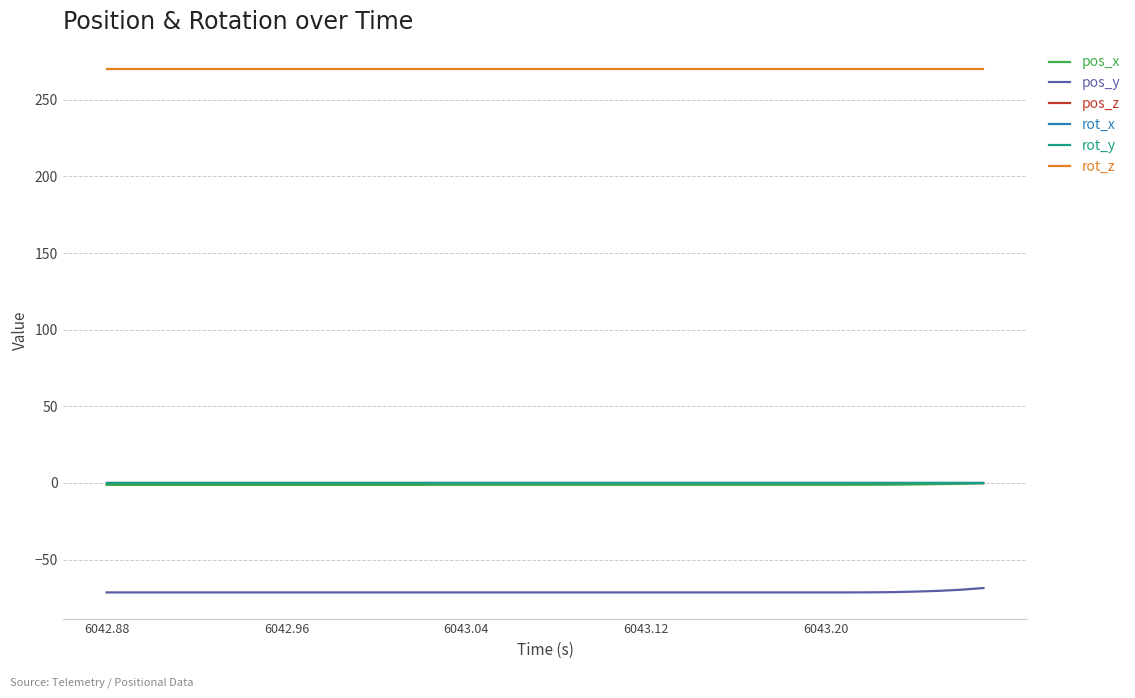

Does the chart have visible grid lines?

Yes